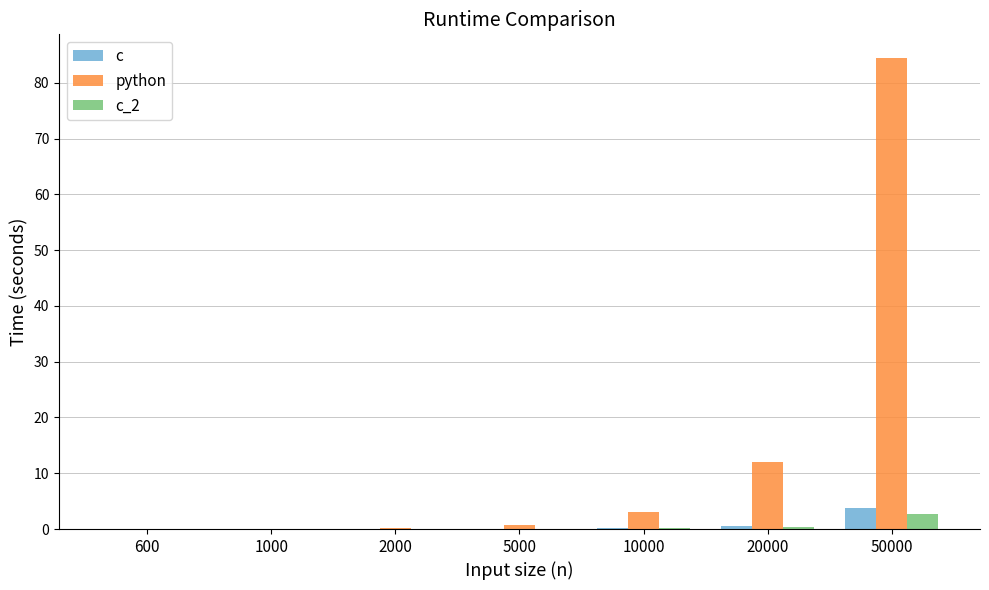

The value of c at 1000 is 0.0. True or false?

True